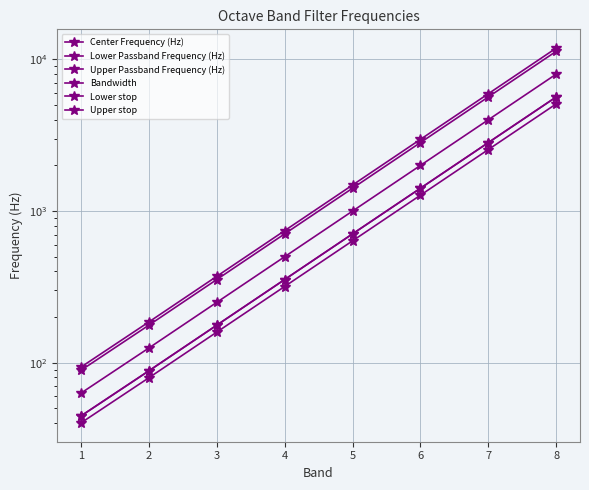

Reading right to left, transcribe all the data shown in this chart.

Center Frequency (Hz): 8000.0	4000.0	2000.0	1000.0	500.0	250.0	125.0	63.0
Lower Passband Frequency (Hz): 5656.9	2828.4	1414.2	707.1	353.6	176.8	88.4	44.5
Upper Passband Frequency (Hz): 11313.7	5656.9	2828.4	1414.2	707.1	353.6	176.8	89.1
Bandwidth: 5656.9	2828.4	1414.2	707.1	353.6	176.8	88.4	44.5
Lower stop: 5091.2	2545.6	1272.8	636.4	318.2	159.1	79.5	40.1
Upper stop: 11879.4	5939.7	2969.8	1484.9	742.5	371.2	185.6	93.6